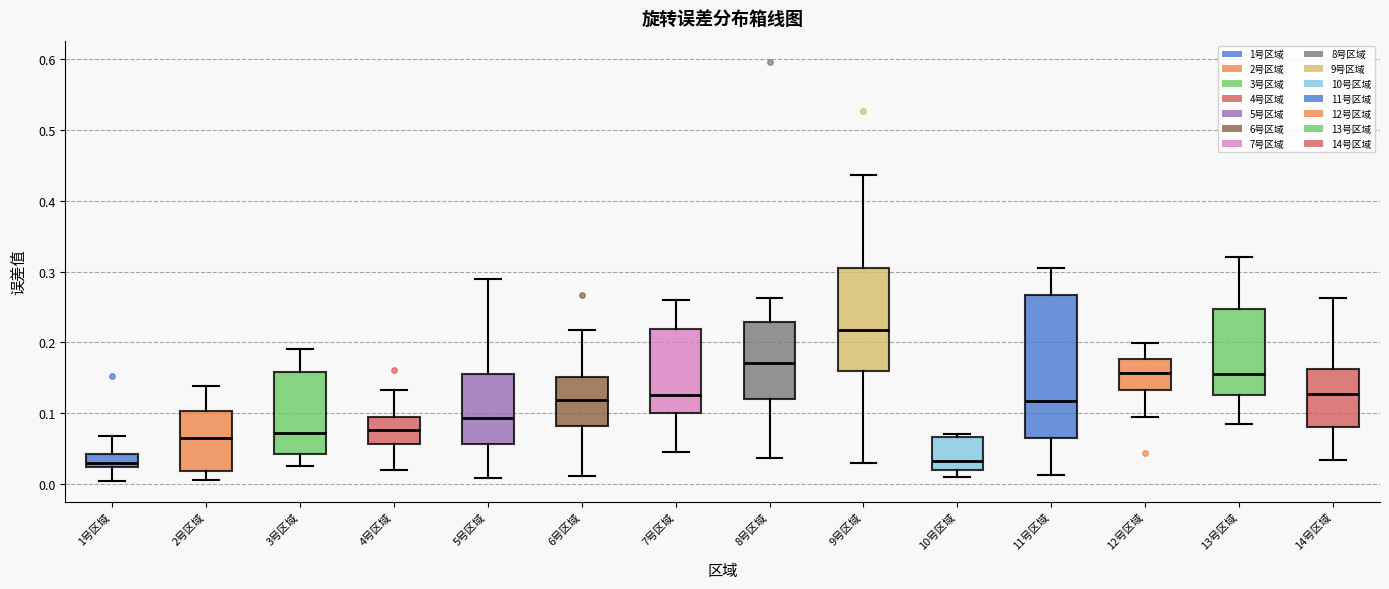

Where is the lower edge of the box for 11号区域 on the y-axis? The values are not printed on the chart, so give them approximately, as read against the axis.

0.06